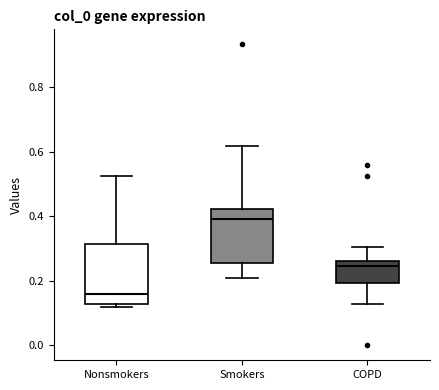

Reading left to right, transcribe this box plot: for each box, give where its median line is, the range the box spans, and where its two whiskers end, as read against the y-axis. The values are not printed on the chart, so give them approximately, as read against the axis.

Nonsmokers: median 0.16, box 0.12 to 0.32, whiskers 0.12 (just below the box's lower edge) to 0.52
Smokers: median 0.40, box 0.26 to 0.42, whiskers 0.20 to 0.62
COPD: median 0.24, box 0.20 to 0.26, whiskers 0.12 to 0.30